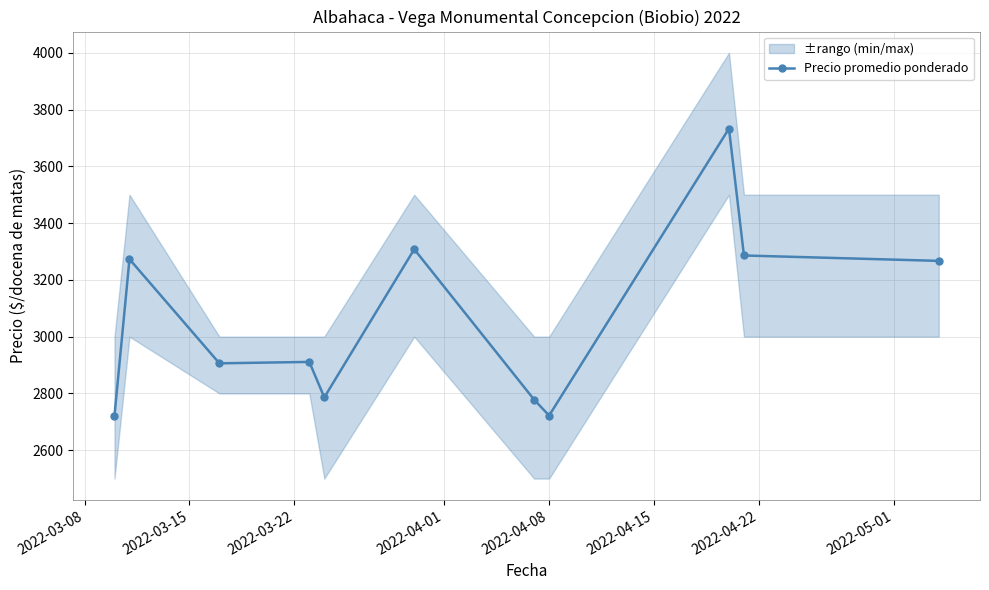

What is the value of the 10th point from the left?

3286